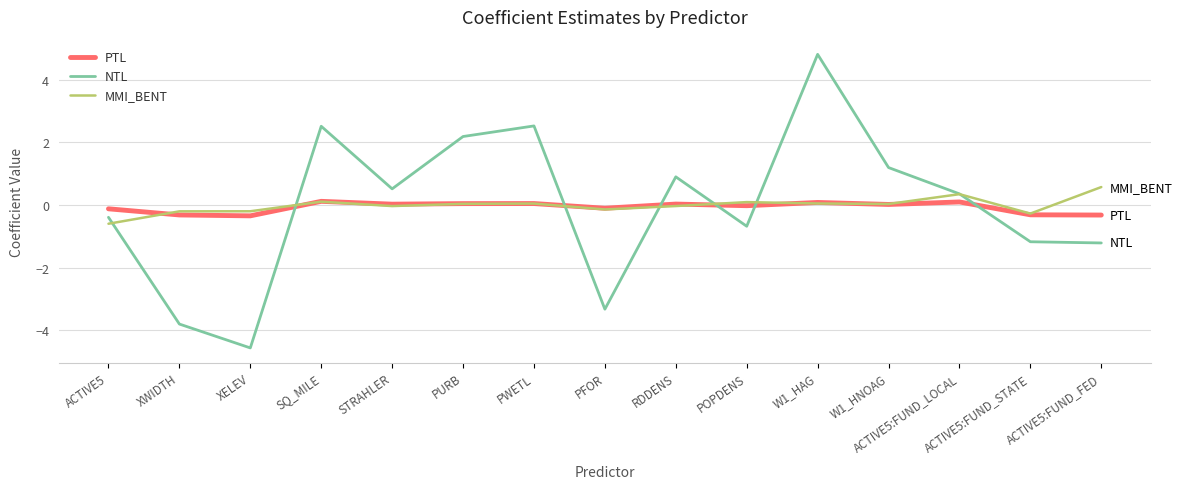

At which label does NTL reach its minimum?

XELEV